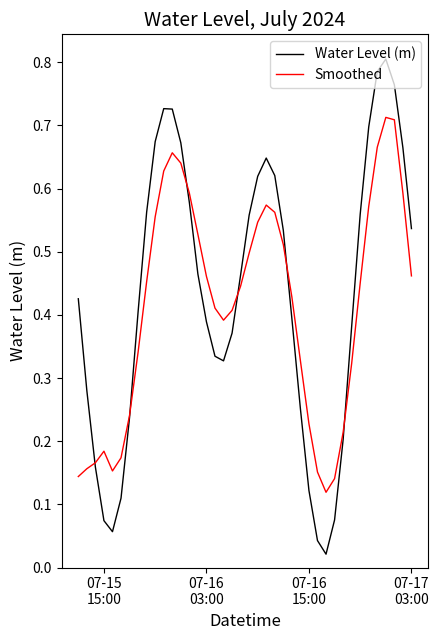

Which series has the largest range (max minus min)?

Water Level (m)